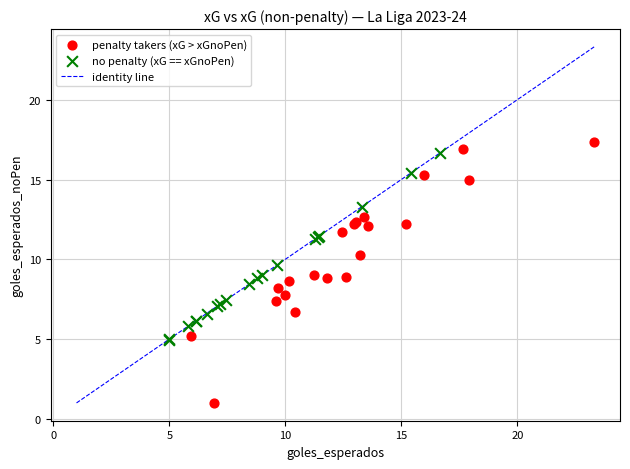

Which series has the widest spread of Y values?

penalty takers (xG > xGnoPen)